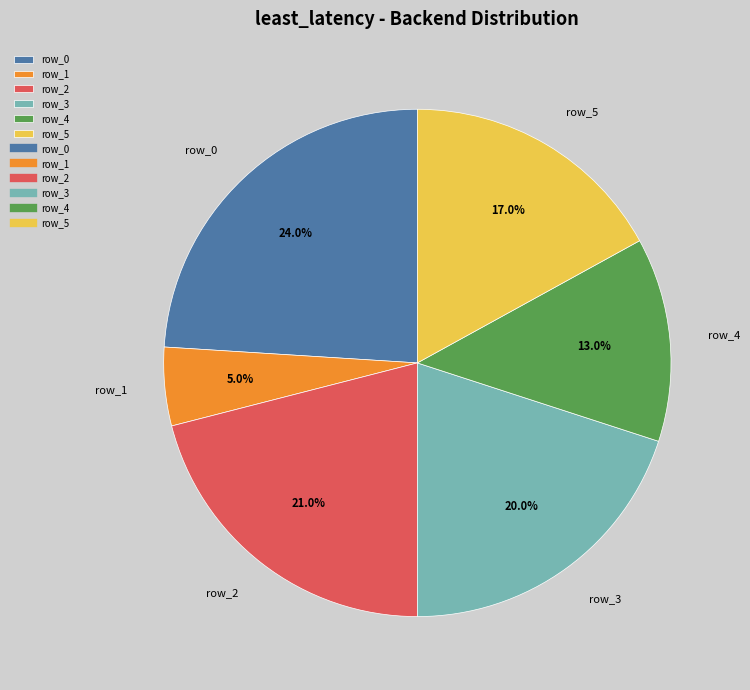

What is the smallest slice in the pie chart?

row_1